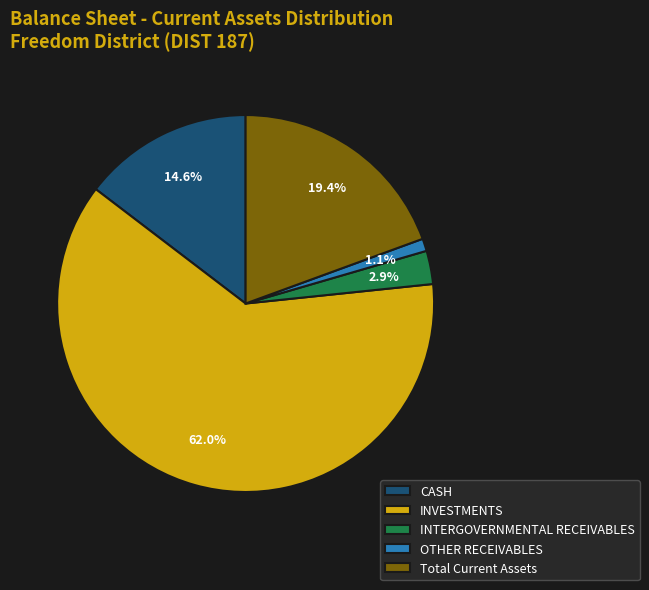

Rank the categories by value from highest to lowest.

INVESTMENTS, Total Current Assets, CASH, INTERGOVERNMENTAL RECEIVABLES, OTHER RECEIVABLES